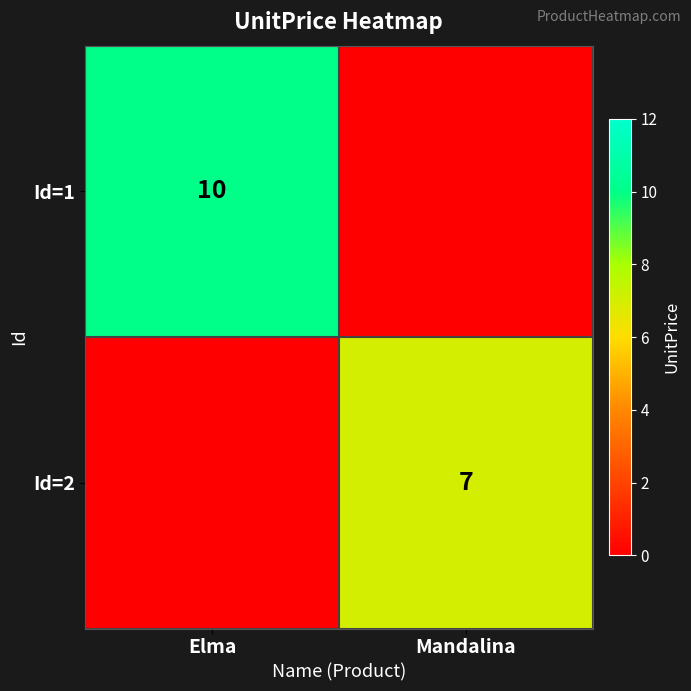

The value of Id=1 at Elma is 10. True or false?

True